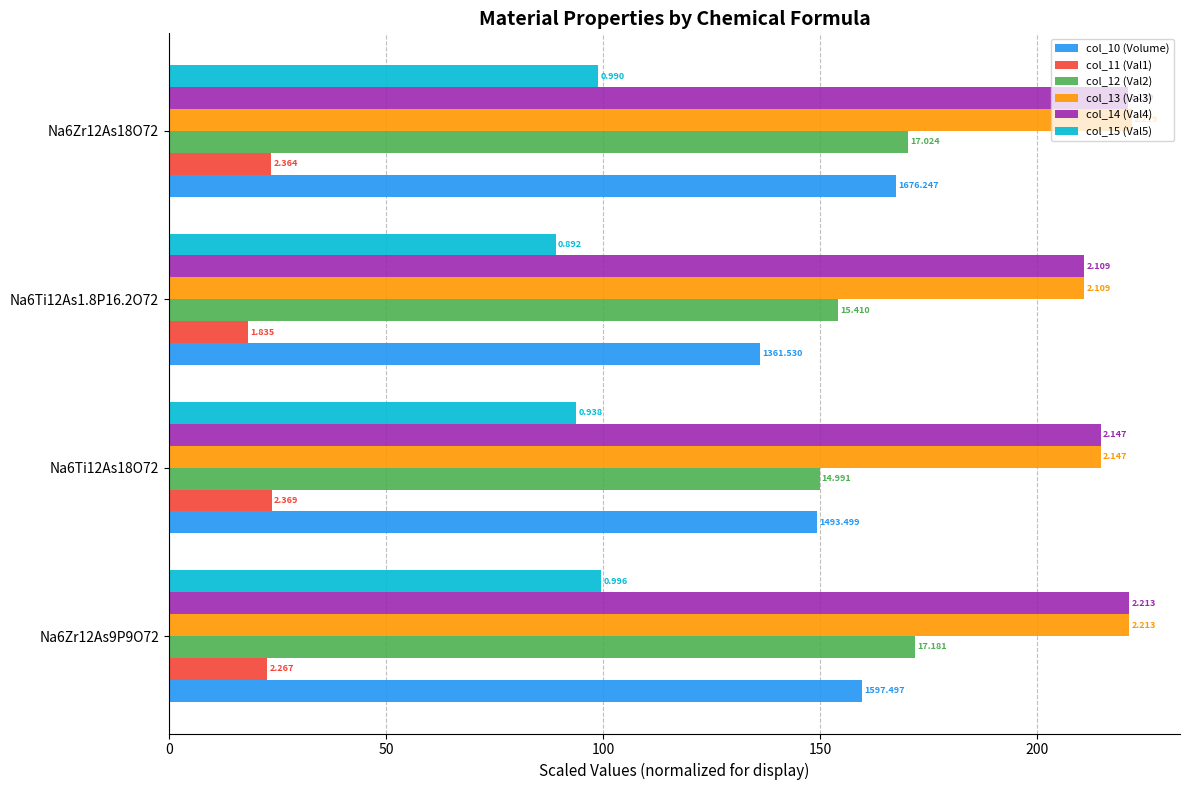

What are all the series names shown in the legend?

col_10 (Volume), col_11 (Val1), col_12 (Val2), col_13 (Val3), col_14 (Val4), col_15 (Val5)